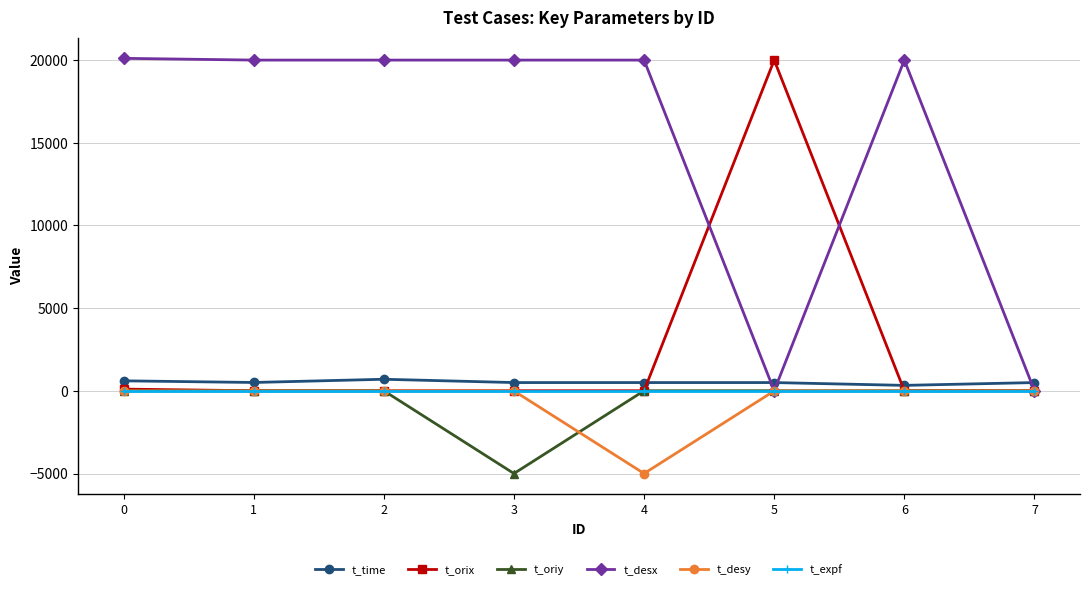

Between 0 and 4, which series saw the biggest shift?

t_desy